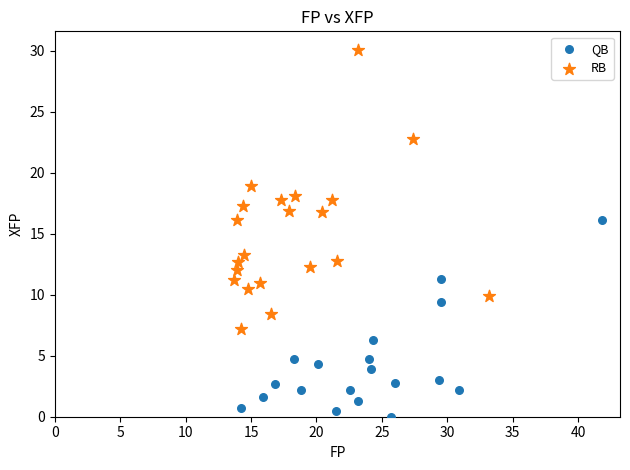

Which series reaches the minimum Y coordinate?

QB